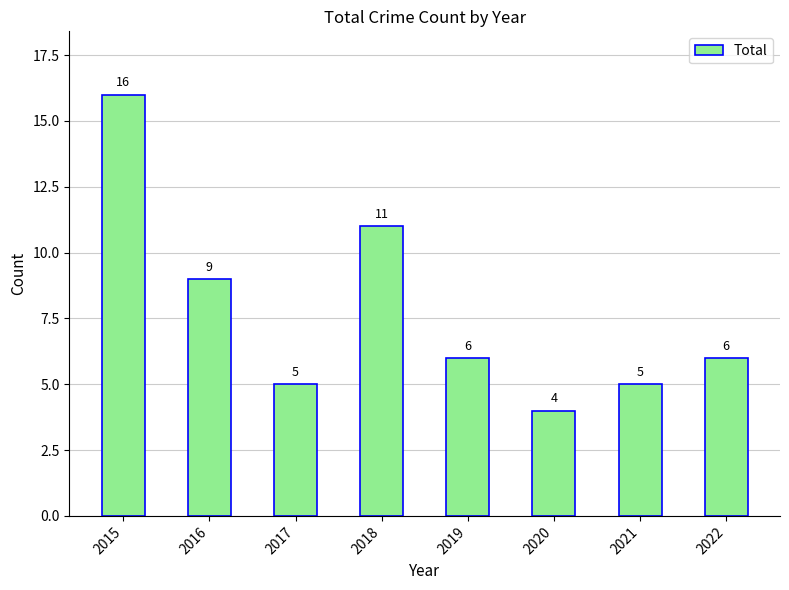

At which category does the chart reach its peak across all series?

2015